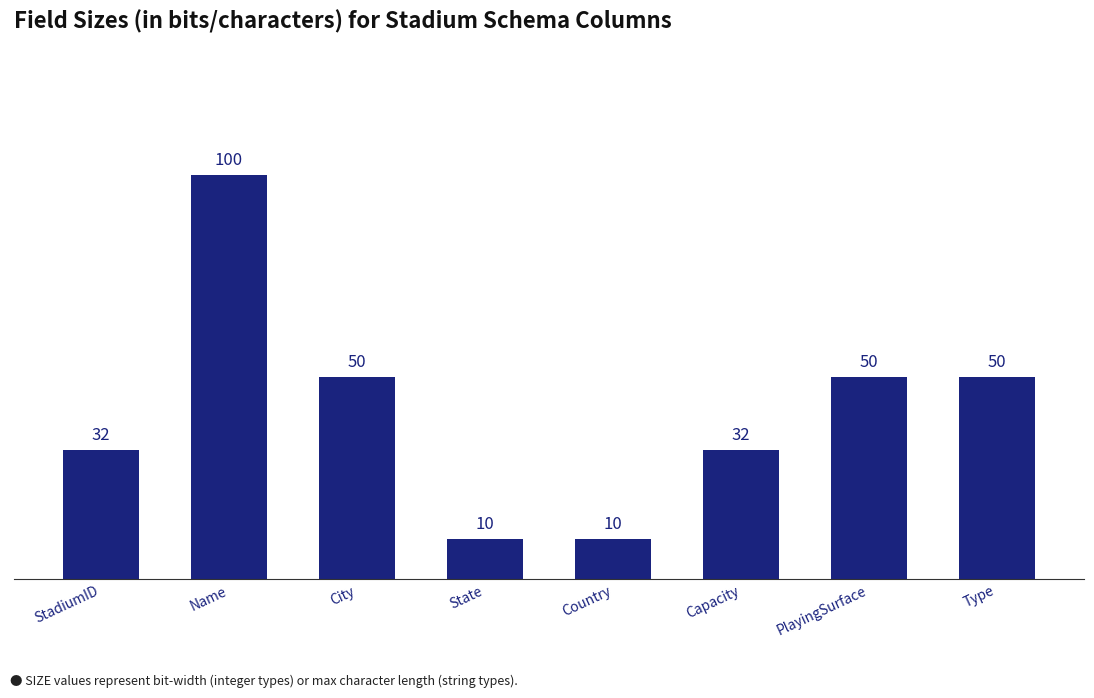

What is the value of the 4th bar from the left?

10